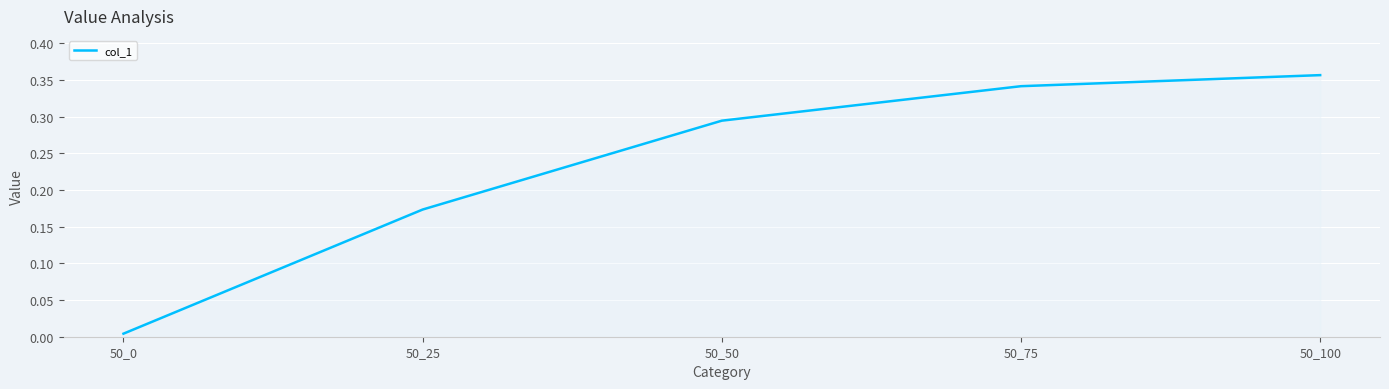

Which category has the highest value across all series?

50_100